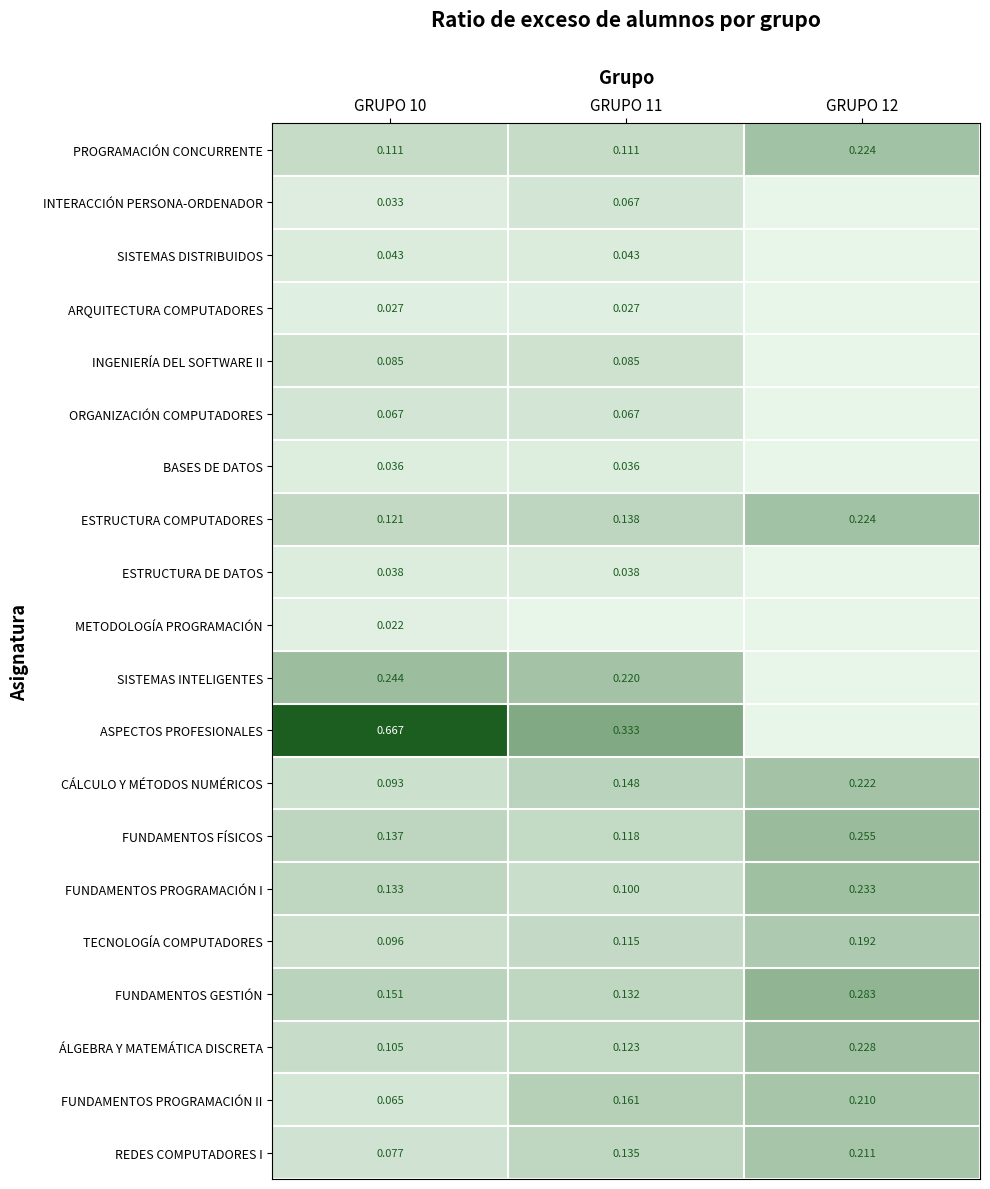

Is the value of ORGANIZACIÓN COMPUTADORES at GRUPO 11 greater than the value of ARQUITECTURA COMPUTADORES at GRUPO 10?

Yes